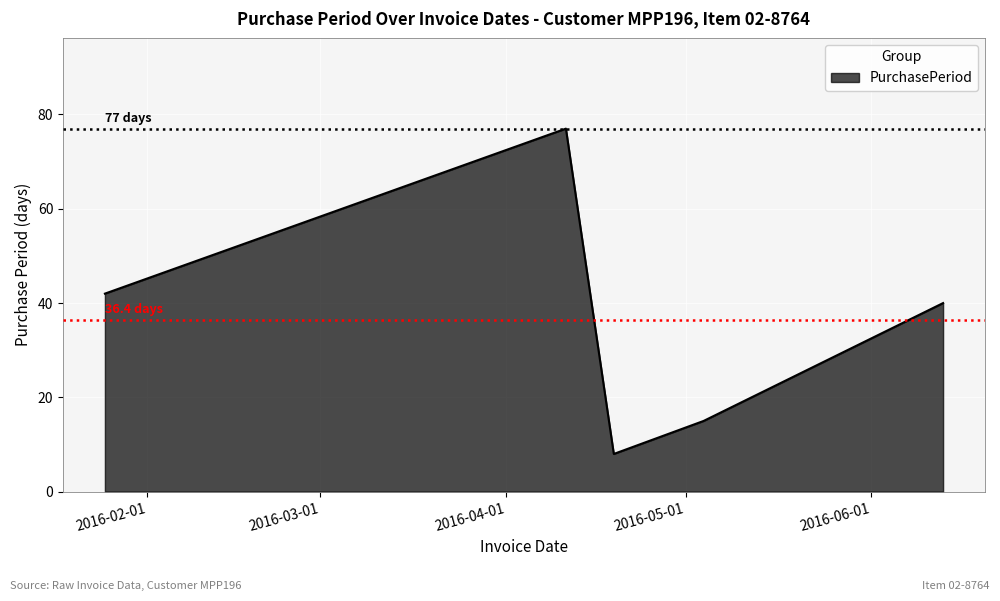

What is the difference between the maximum and minimum values?

69